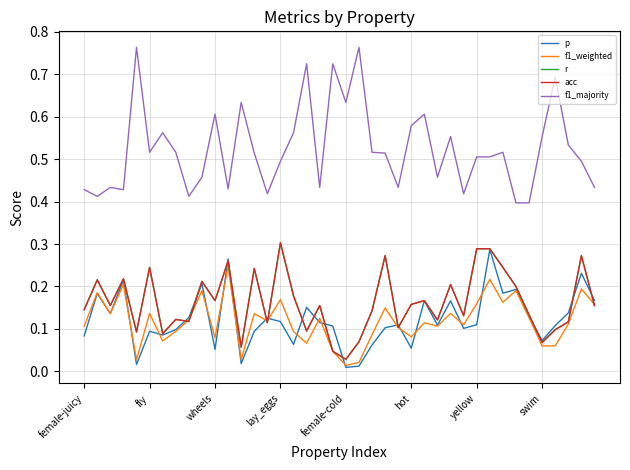

Does the chart have visible grid lines?

Yes